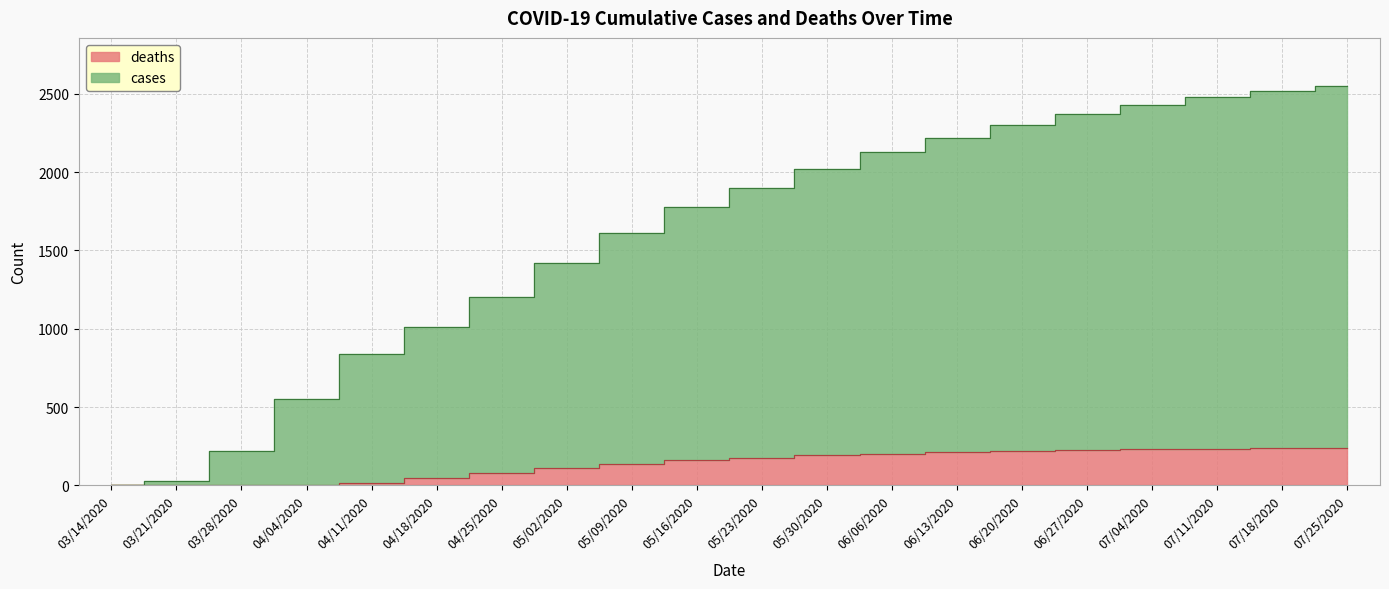

What is the difference between the deaths values at 04/11/2020 and 04/18/2020?

28